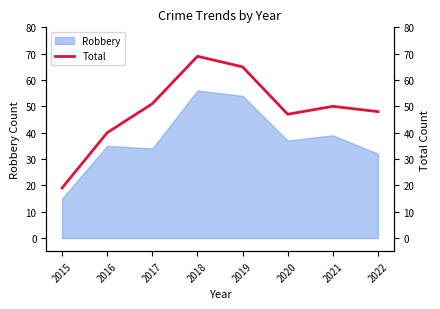

What is the average value?

49